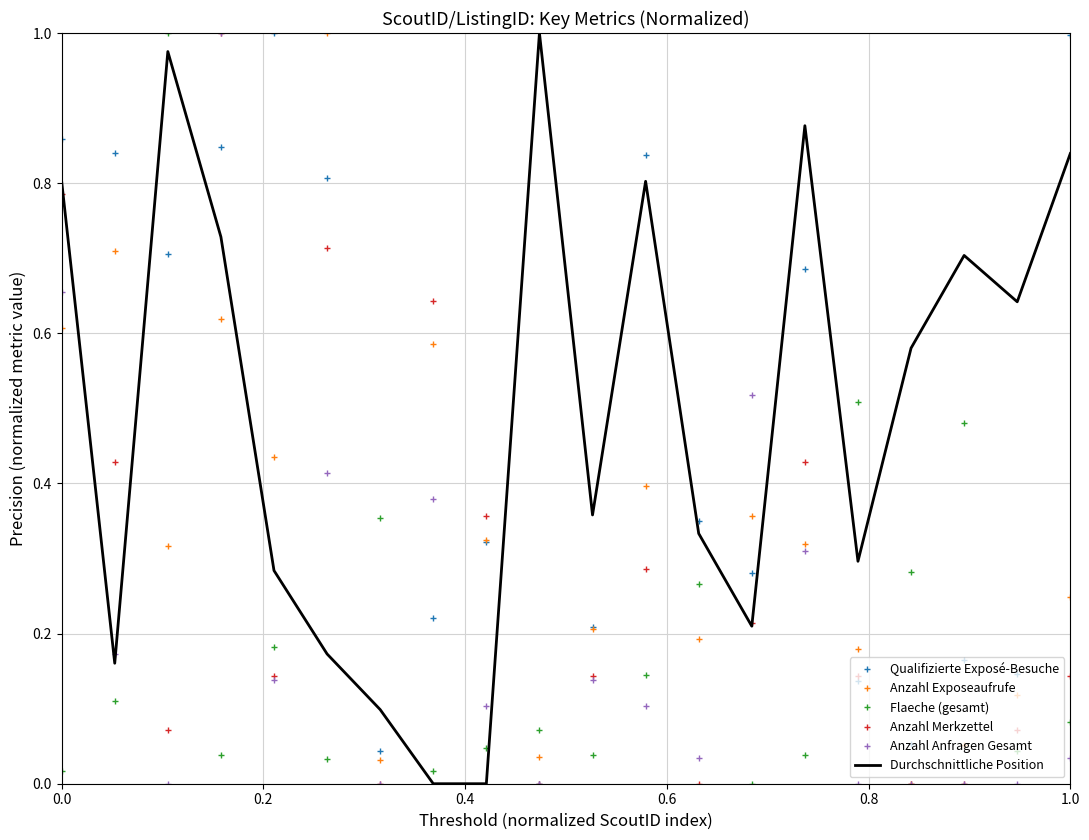

True or false: Flaeche (gesamt) and Anzahl Anfragen Gesamt intersect in this chart.

True